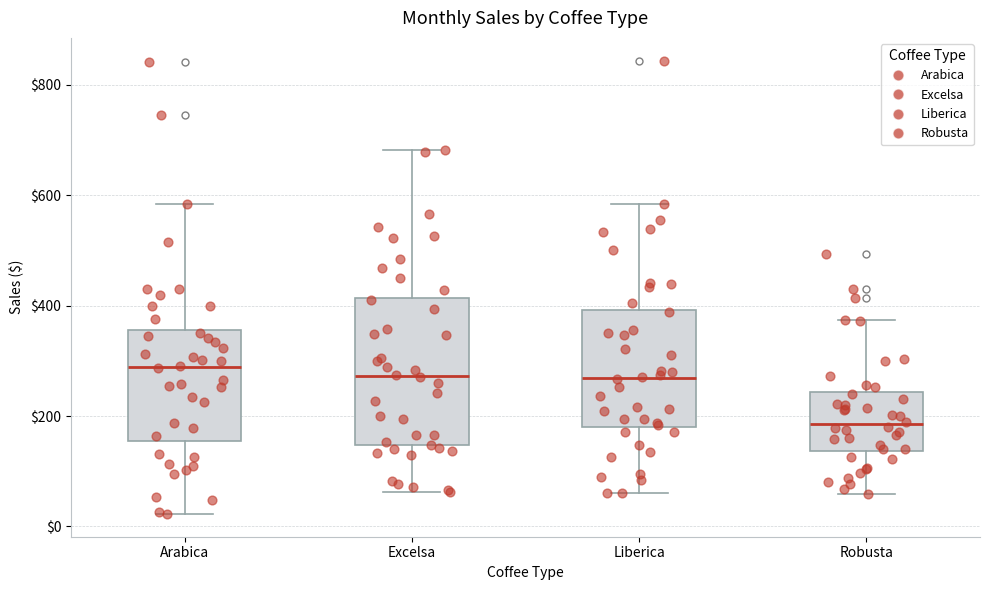

Which box is the tallest, from its lower edge to its upper edge?

Excelsa